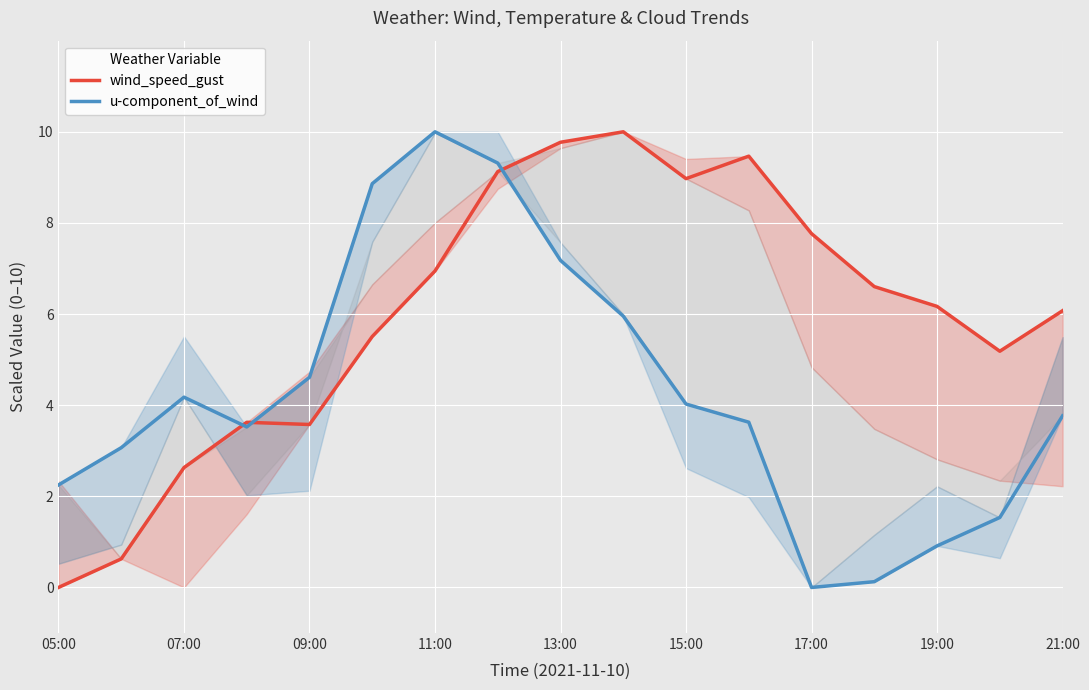

What is the highest value of the wind_speed_gust series?

10.0